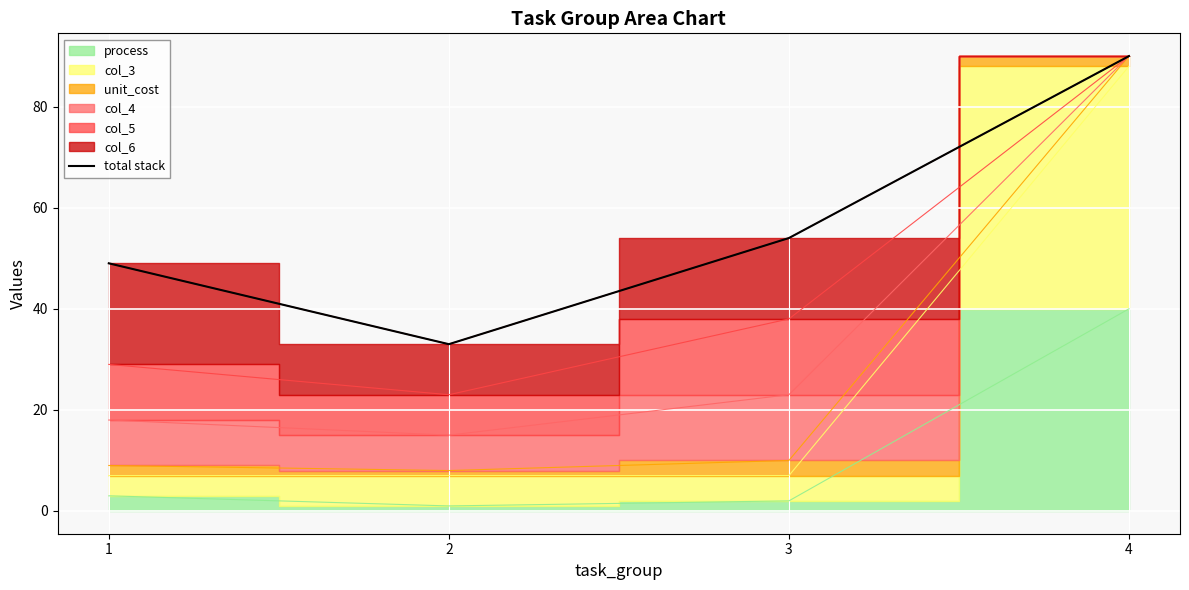

What is the smallest value displayed?

33